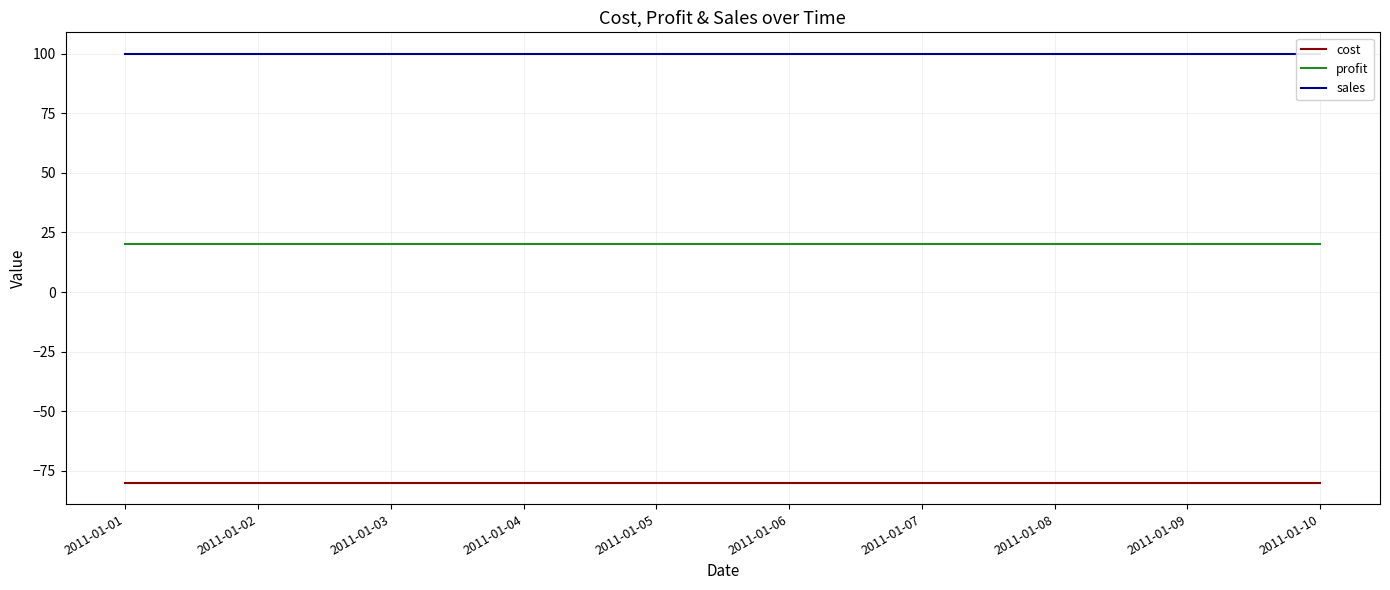

What is the difference between the highest and lowest values at 2011-01-01?

180